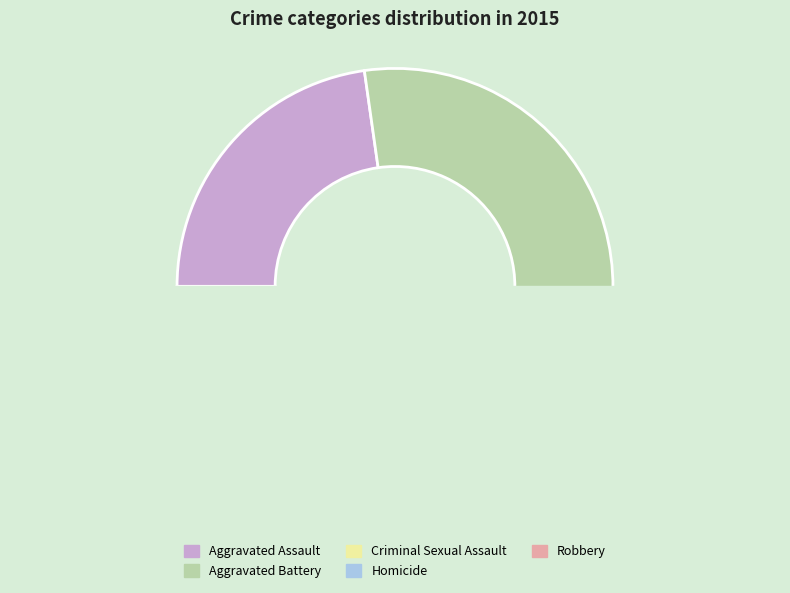

What is the smallest slice in the pie chart?

Homicide